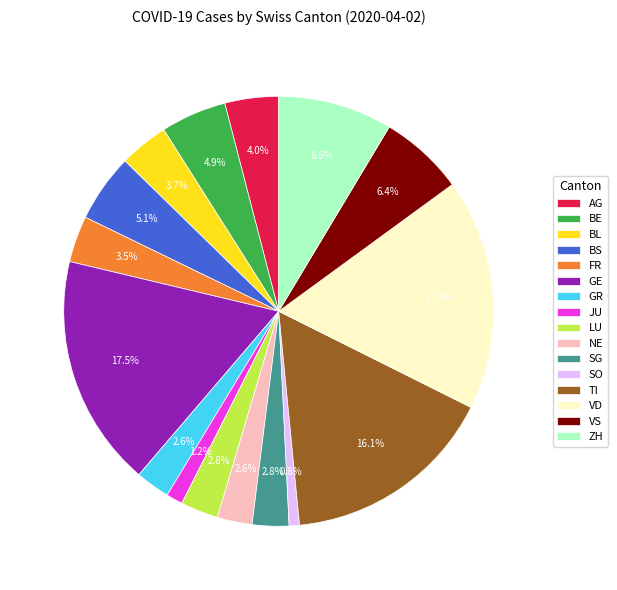

Does any single category account for the majority?

No